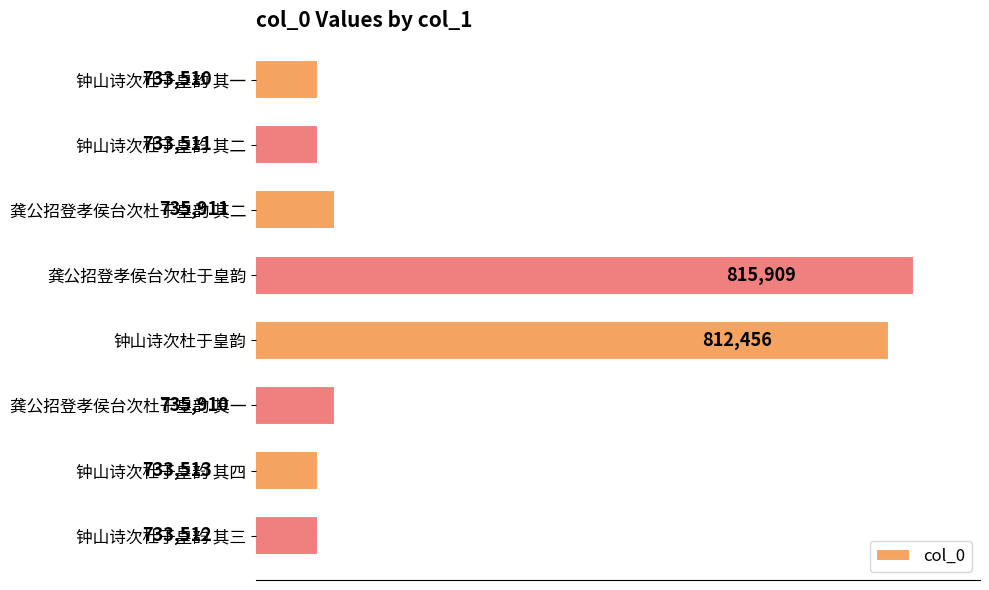

What is the sum of all values?

6034232